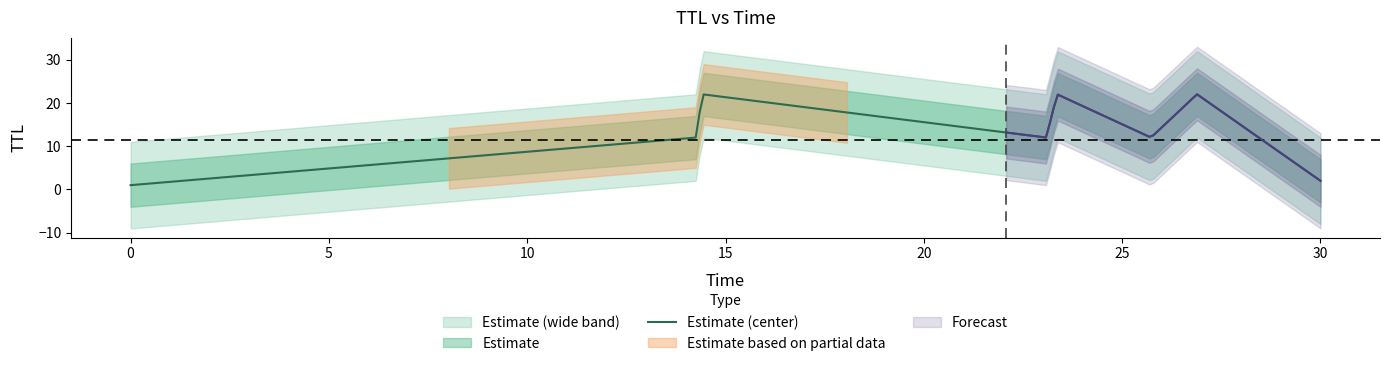

Between 12 and 1, which is larger?

12